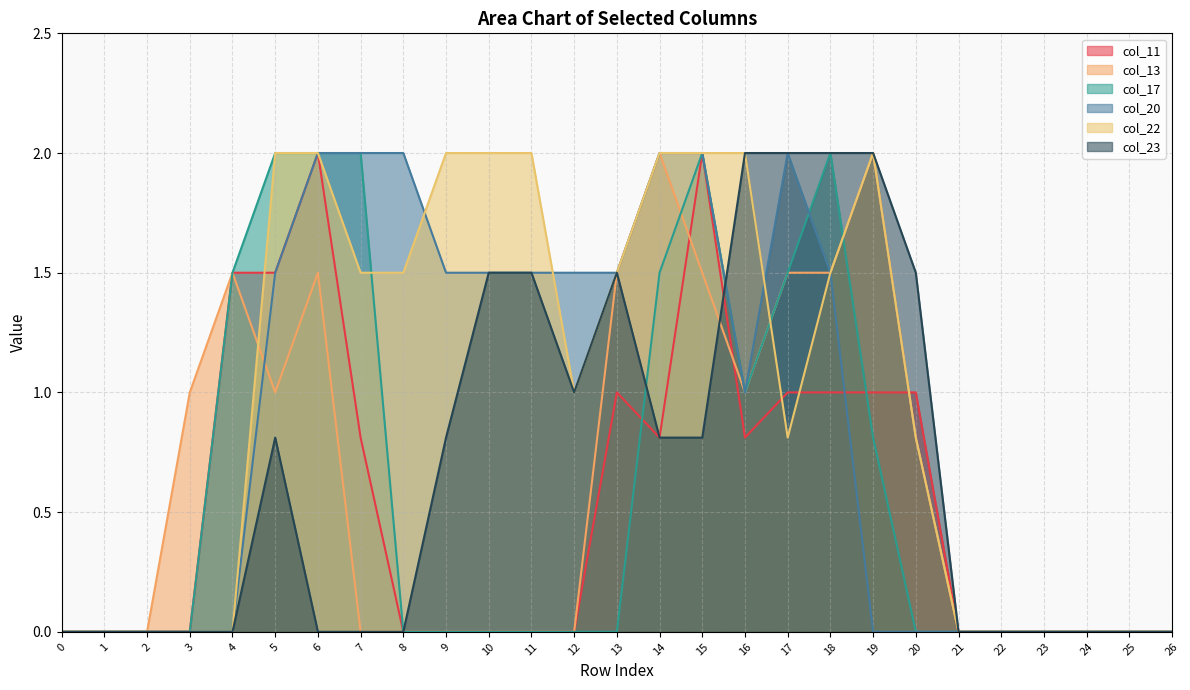

In col_22, how many points are higher than both neighbors (excluding endpoints)?

1